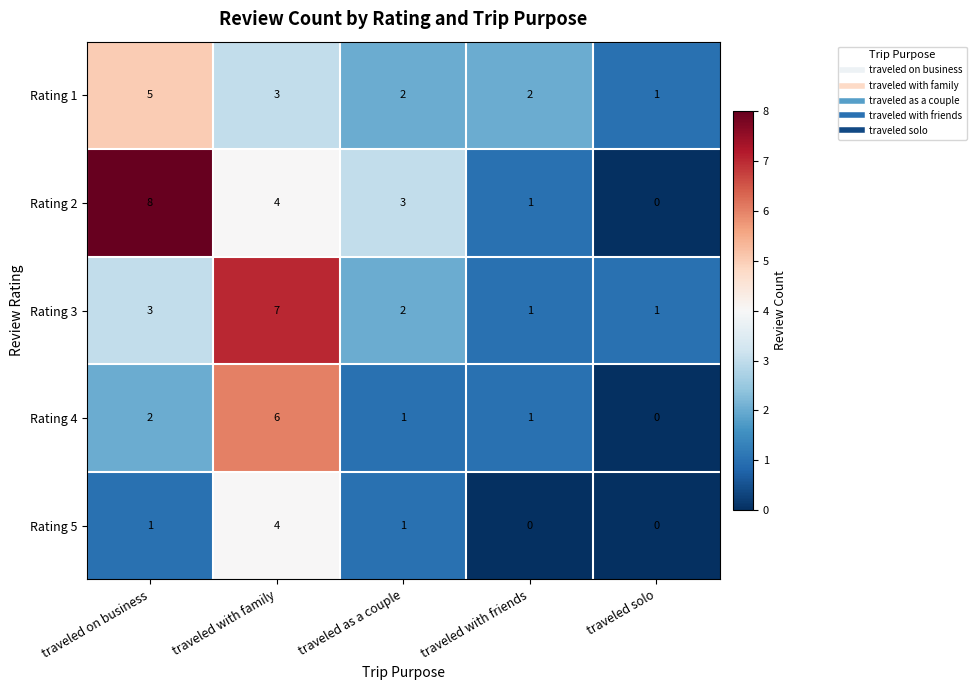

Where does the Rating 4 series first go above 1?

traveled on business